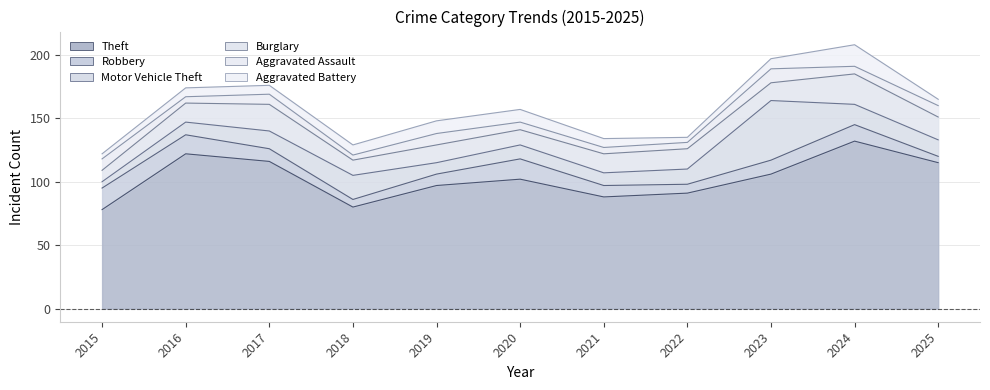

List the labels in order of Motor Vehicle Theft value, smallest first.

2015, 2019, 2016, 2021, 2020, 2022, 2025, 2017, 2024, 2018, 2023